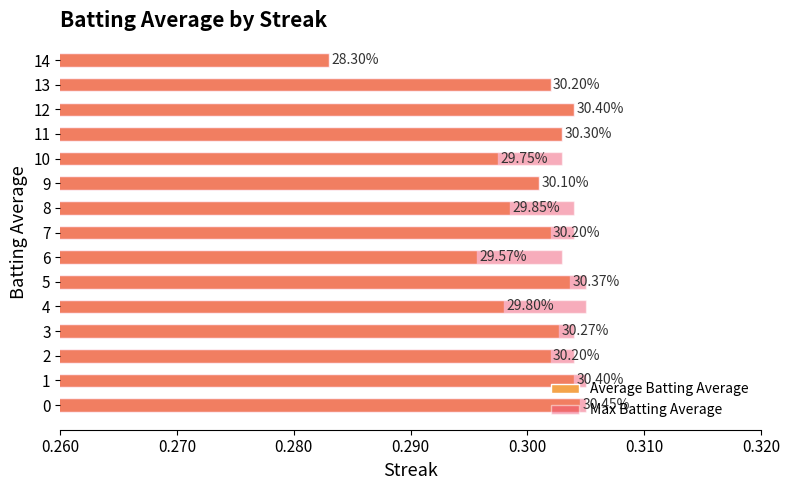

What is the label of the 8th bar from the left?

7